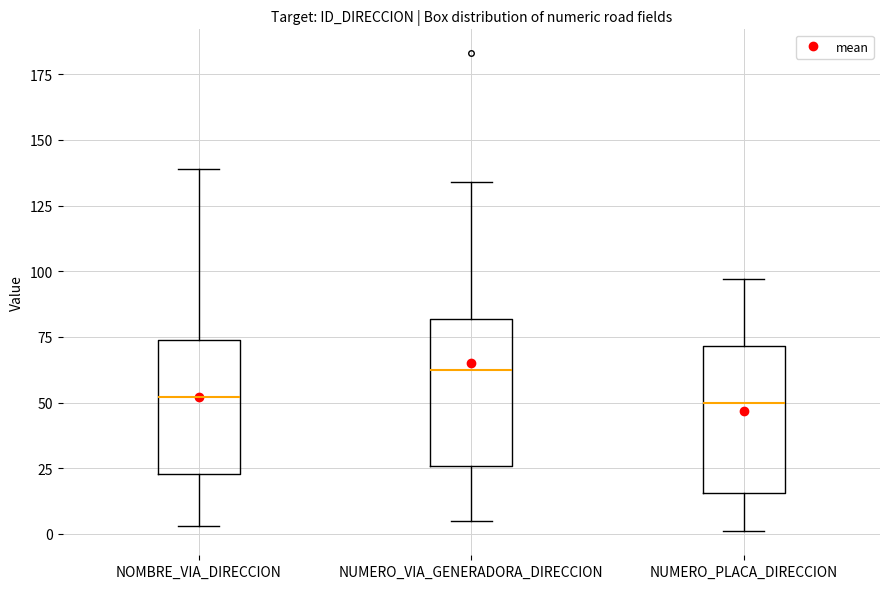

Where does the median line of the box for NUMERO_PLACA_DIRECCION sit on the y-axis? The values are not printed on the chart, so give them approximately, as read against the axis.

50